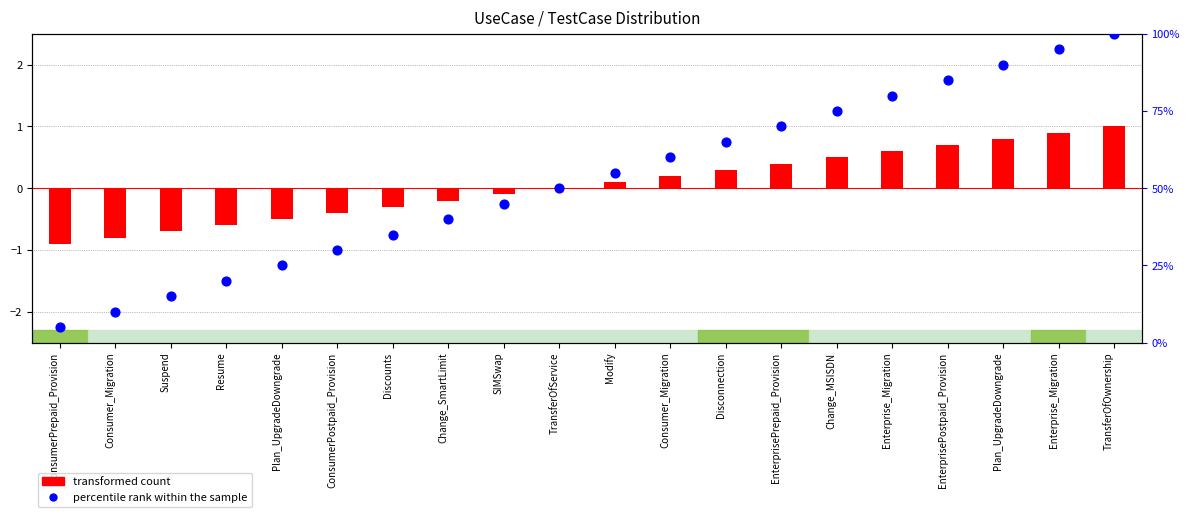

At how many categories does at least one series exceed 94?

2